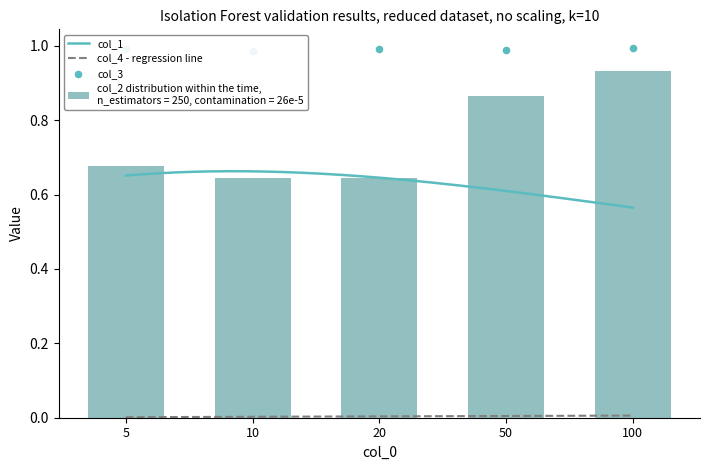

Which series has the widest spread of Y values?

col_2